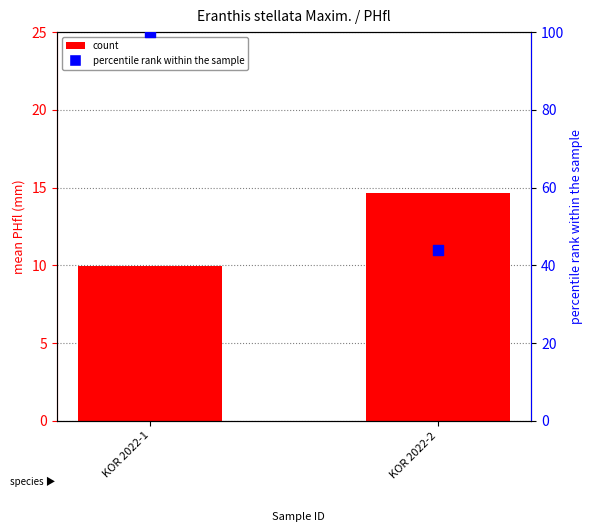

What is the total value across all series at KOR 2022-2?

58.7